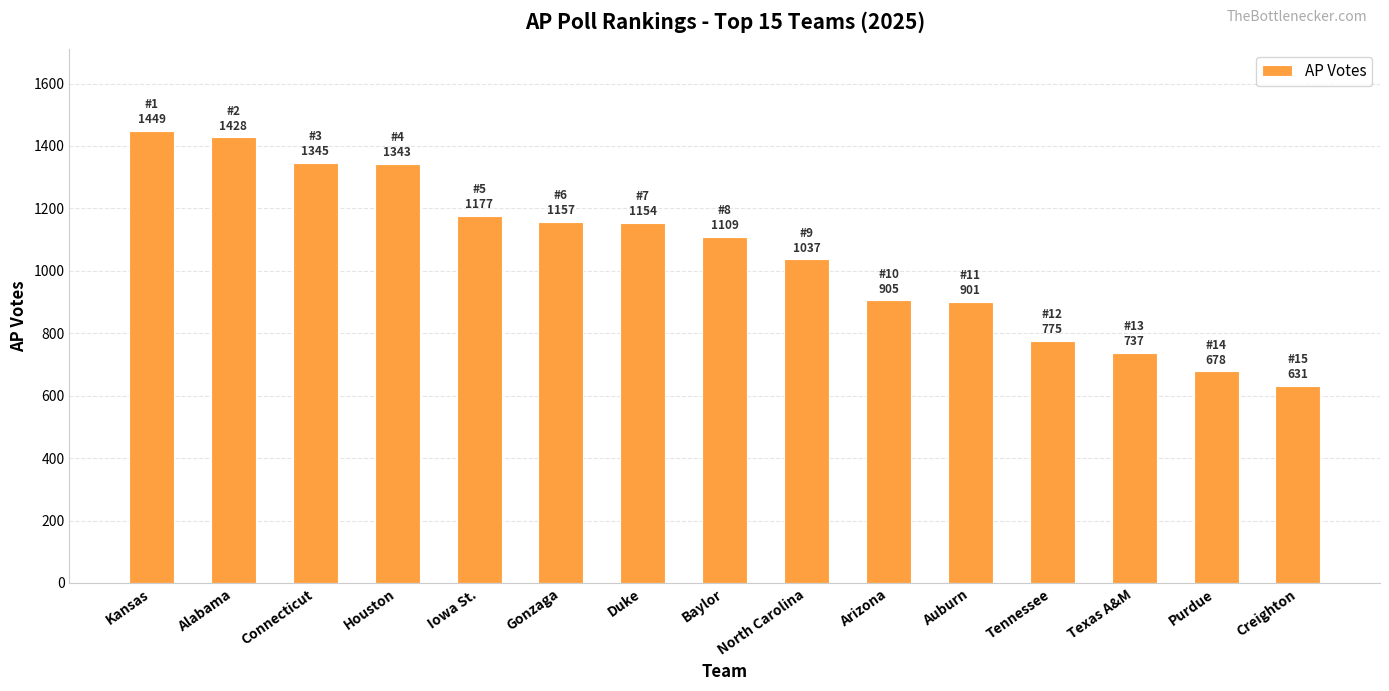

True or false: the data shows 1177 at Iowa St..

True